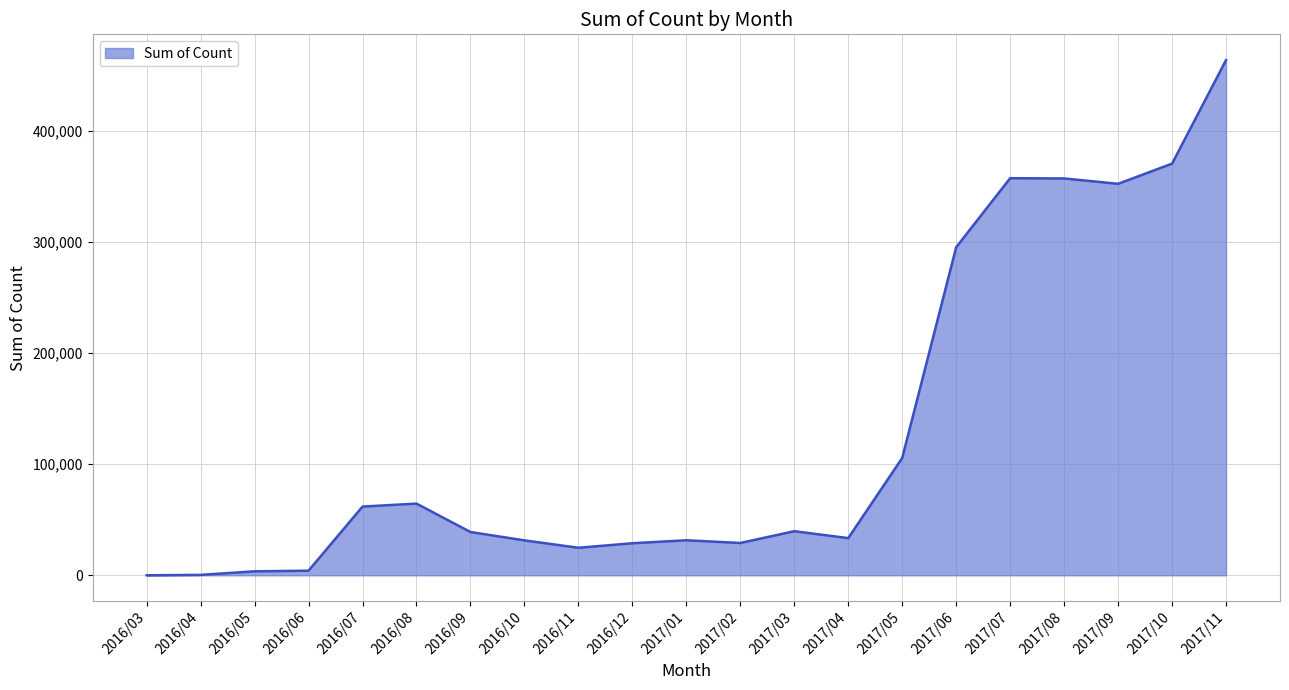

What value does the data have at 2016/09?

38936